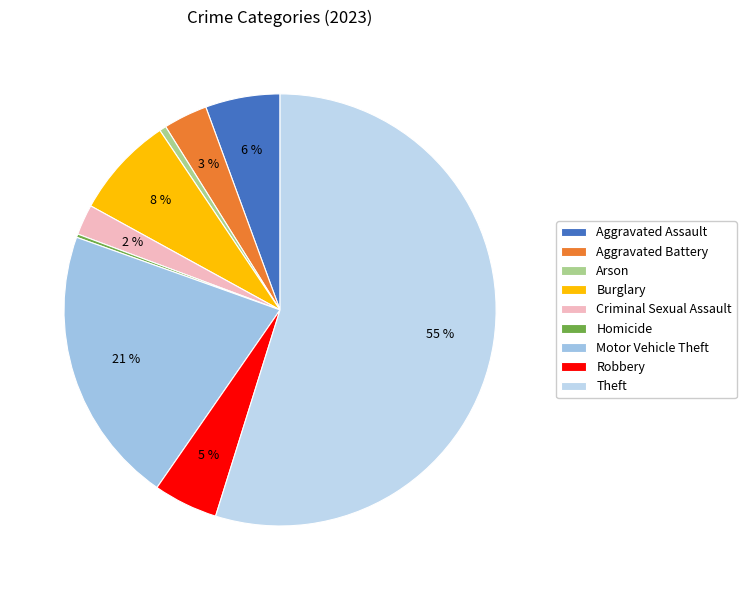

What is the total percentage of Arson and Burglary?

8.1%